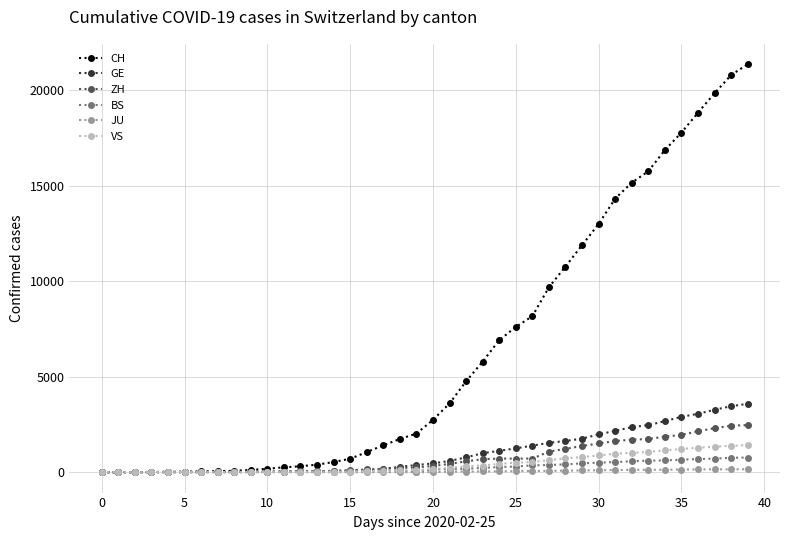

What is the greatest value displayed?

21368